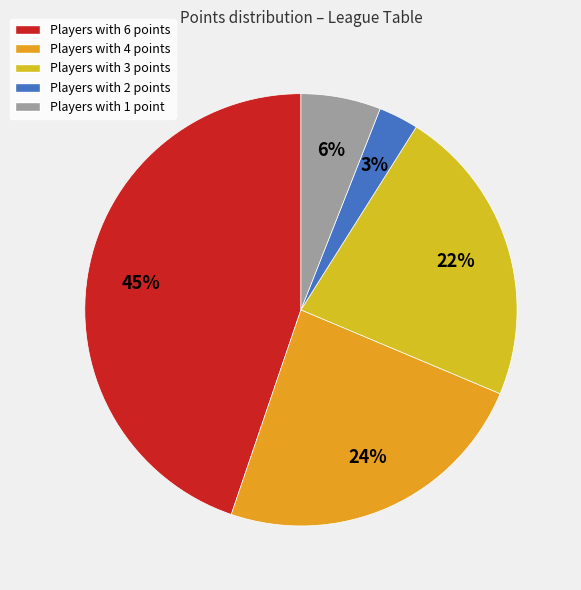

Count the number of slices in the pie.

5